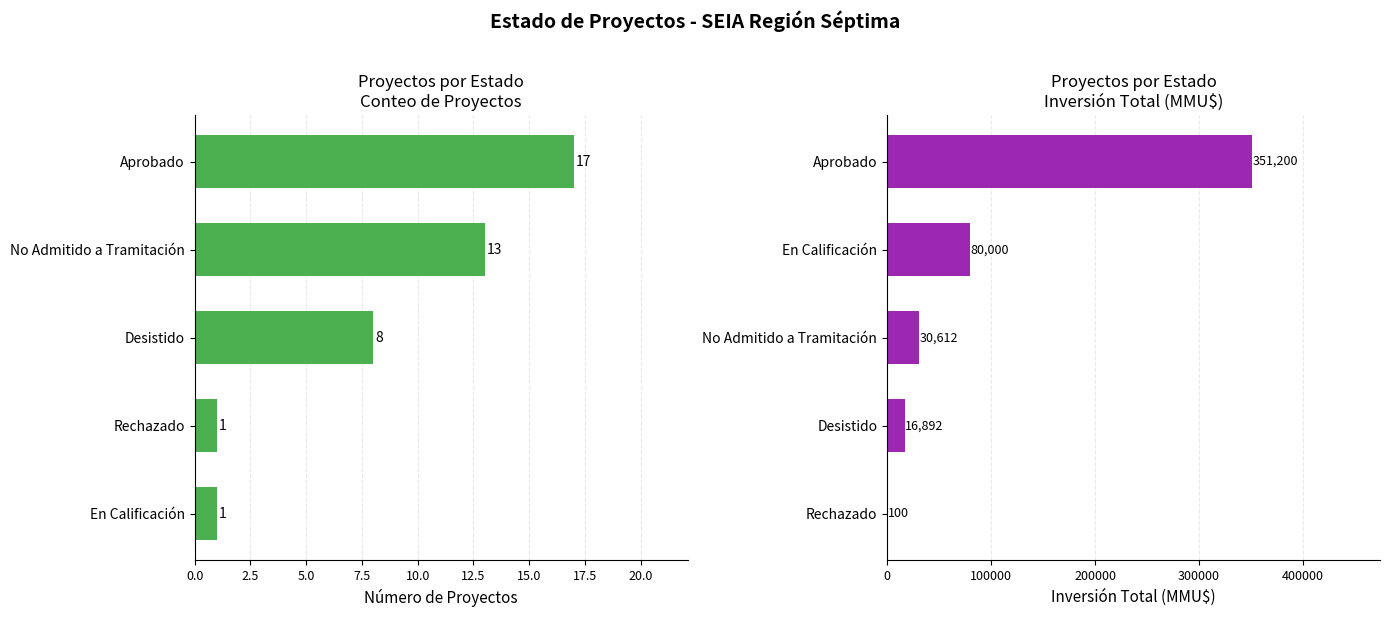

How many data points in Inversión Total (MMU$) are less than 30612?

2